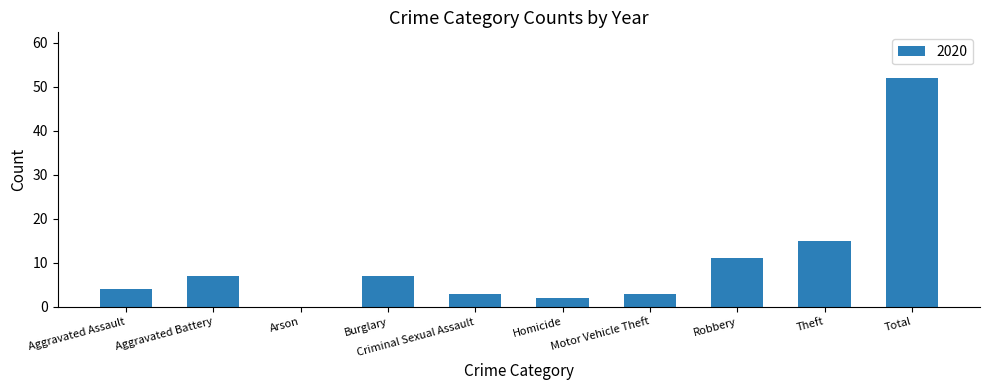

Between Robbery and Arson, which is larger?

Robbery